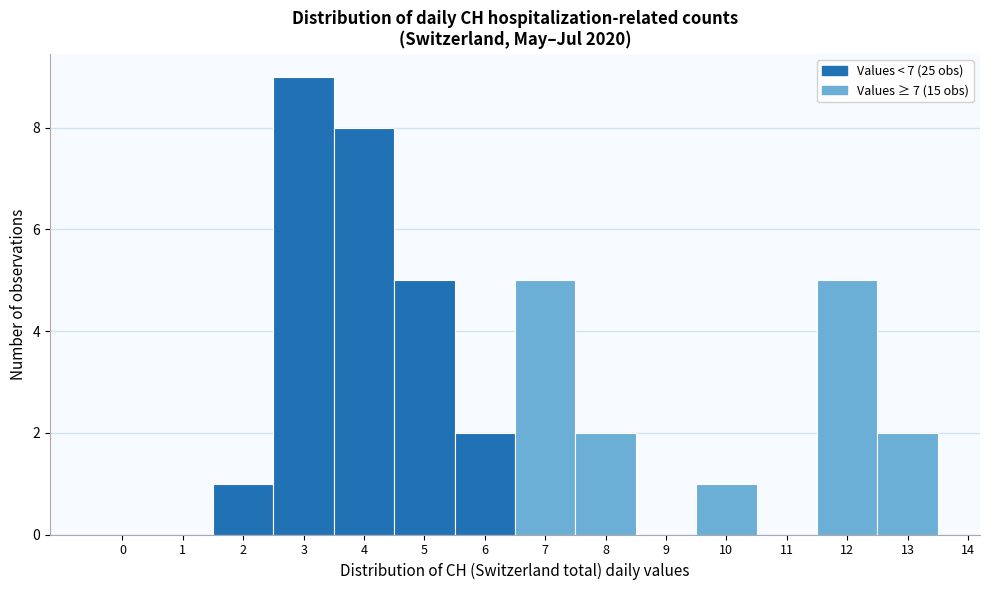

Which range on the x-axis has the tallest bar?

2.5 to 3.5